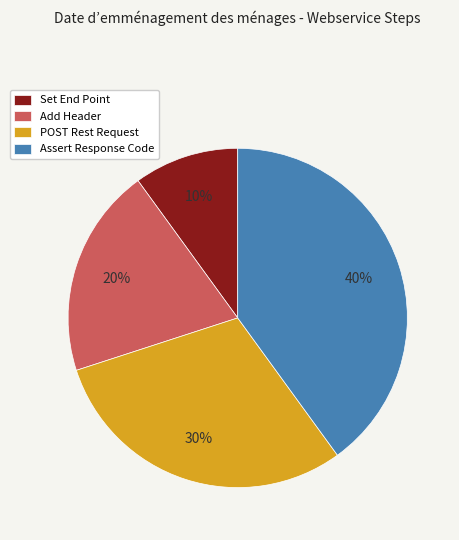

Rank the categories by value from highest to lowest.

Assert Response Code, POST Rest Request, Add Header, Set End Point